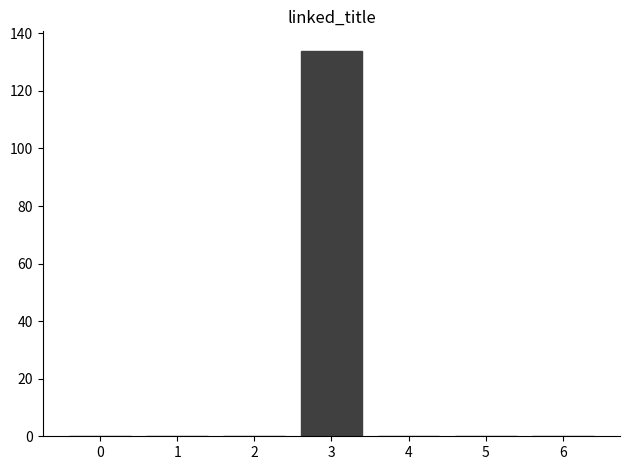

Reading left to right, extract all data points from this chart.

0=0	1=0	2=0	3=134	4=0	5=0	6=0